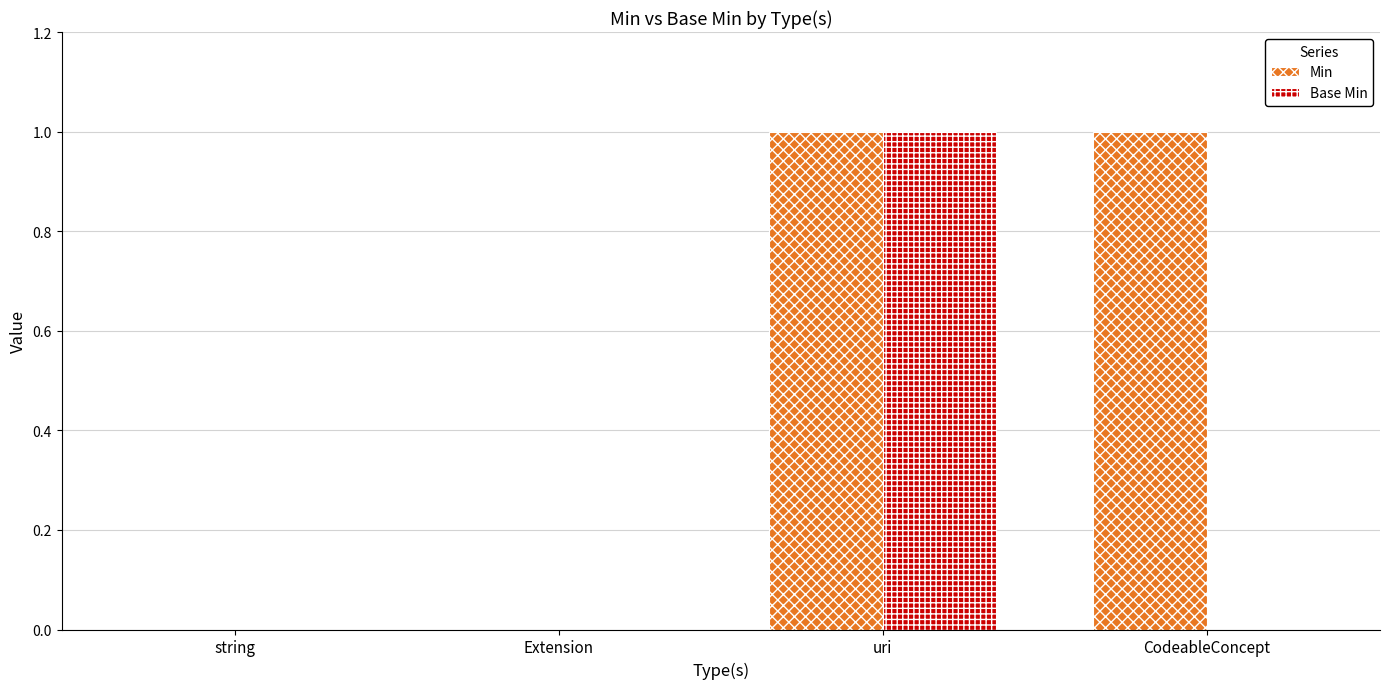

True or false: Min has a value of 1 at uri.

True